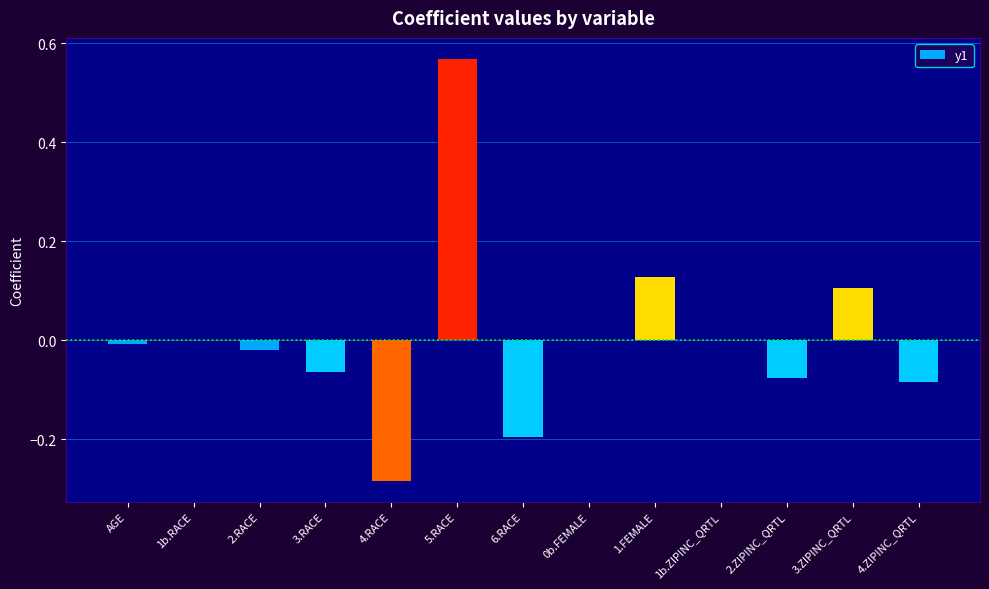

What is the sum of the values at 5.RACE and 4.RACE?

0.3